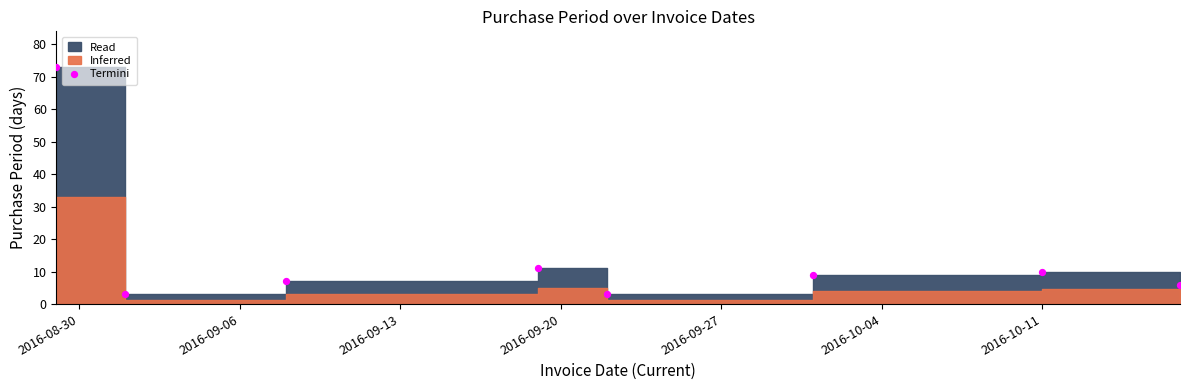

What Y value in the scatter plot is closest to 38?

11